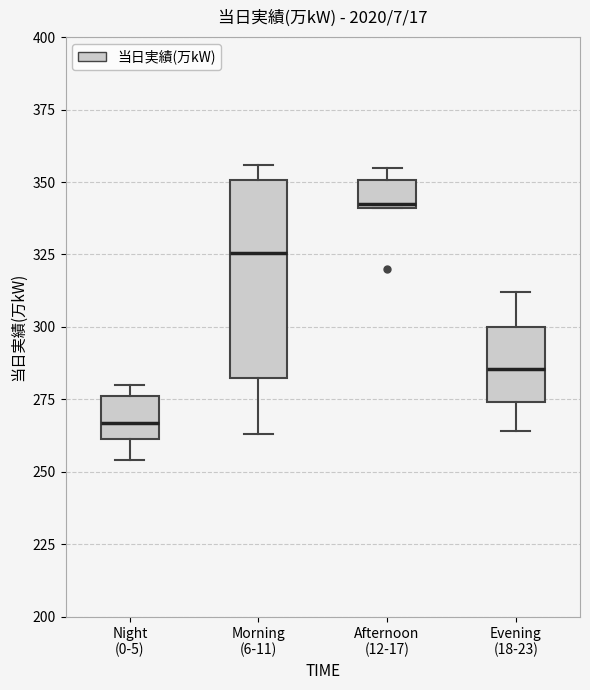

Which box is the tallest, from its lower edge to its upper edge?

Morning (6-11)